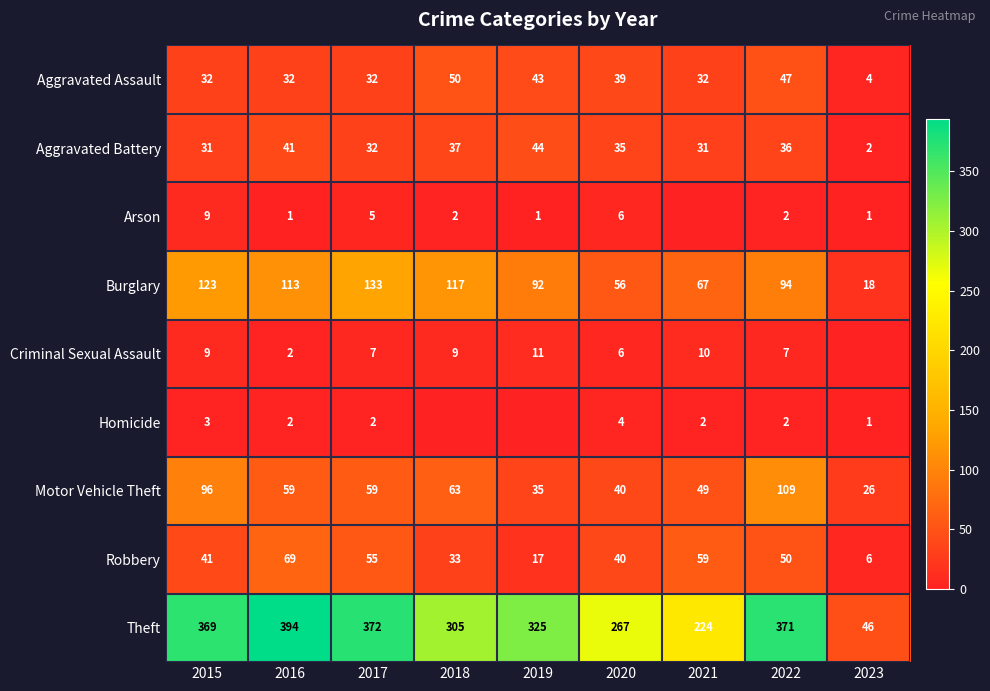

What is the spread (max minus min) of values at 2017?

370